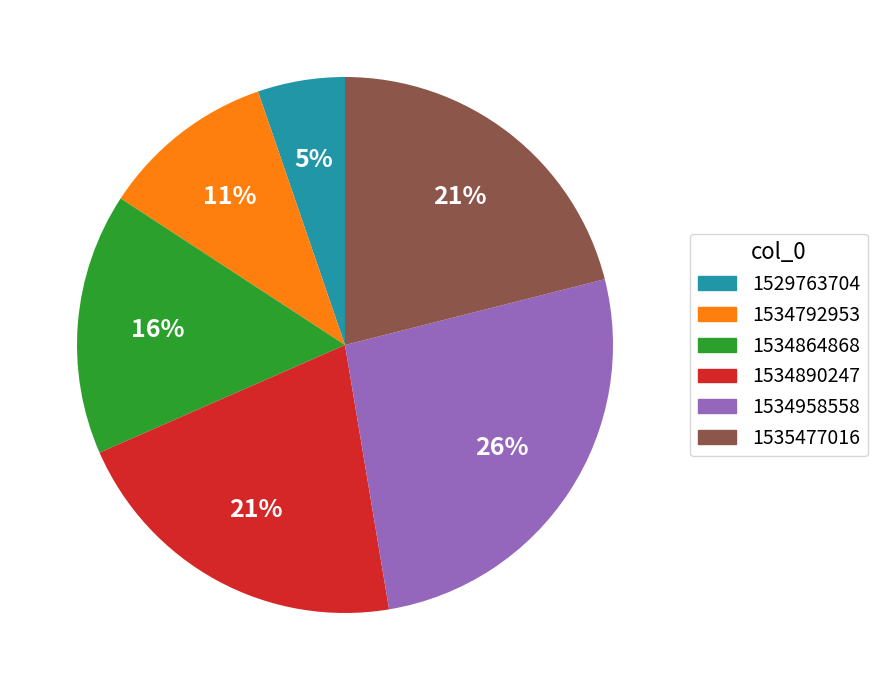

The 1534958558 slice represents 20% of the pie. True or false?

False